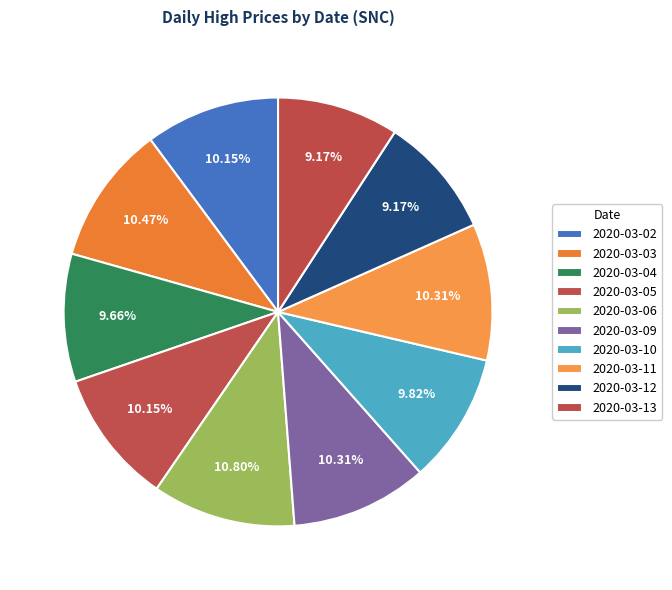

Which has a higher value, 2020-03-03 or 2020-03-12?

2020-03-03